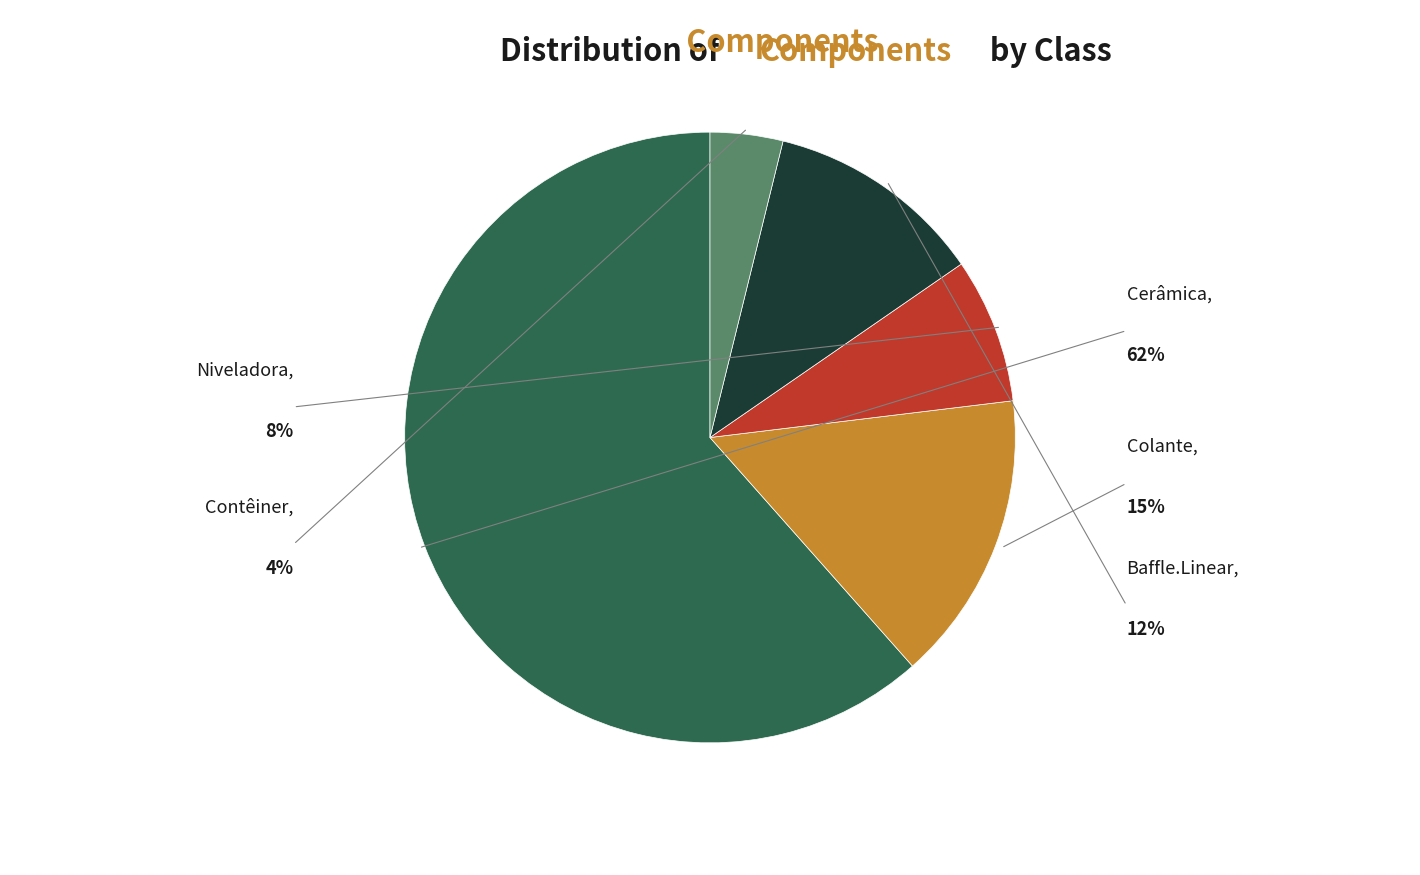

Is there any slice that represents more than half of the pie?

Yes